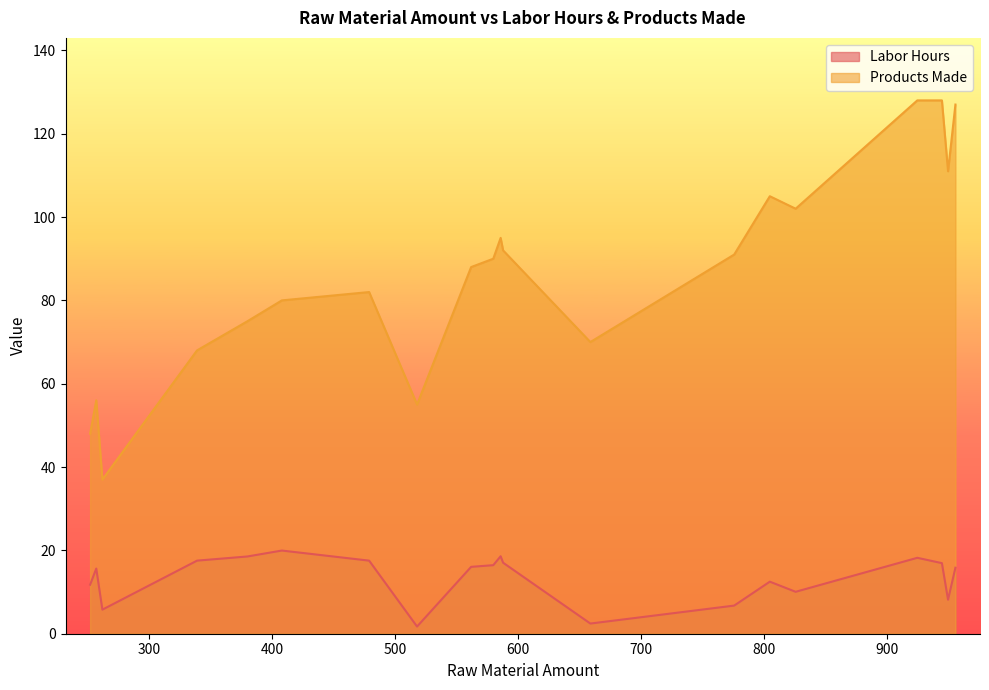

True or false: Products Made and Labor Hours cross at least once.

False